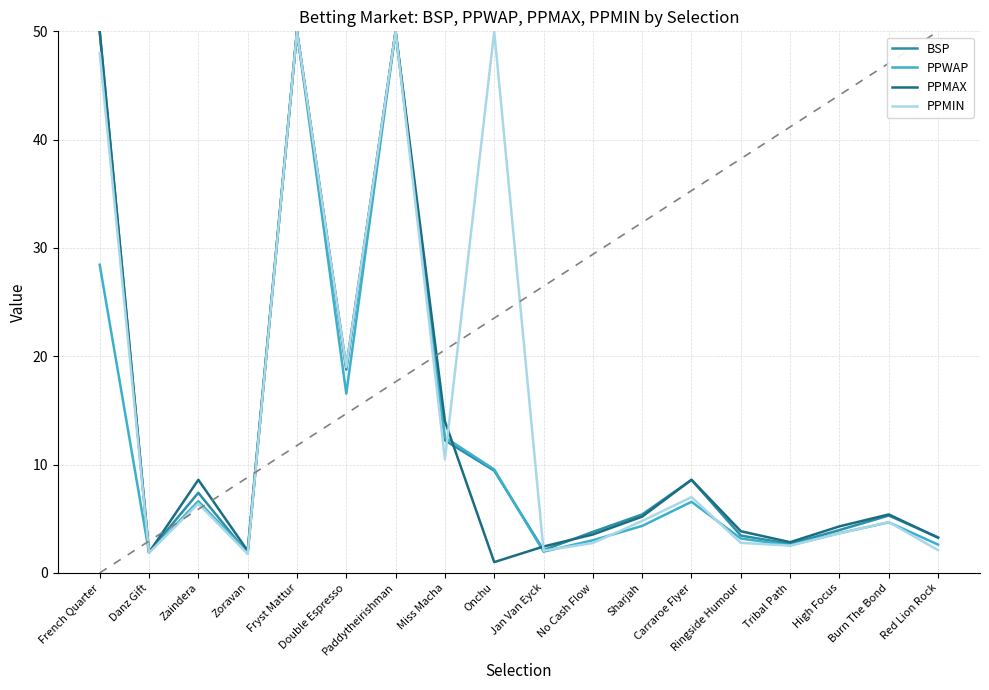

The PPWAP series shows 7.0 at French Quarter. True or false?

False